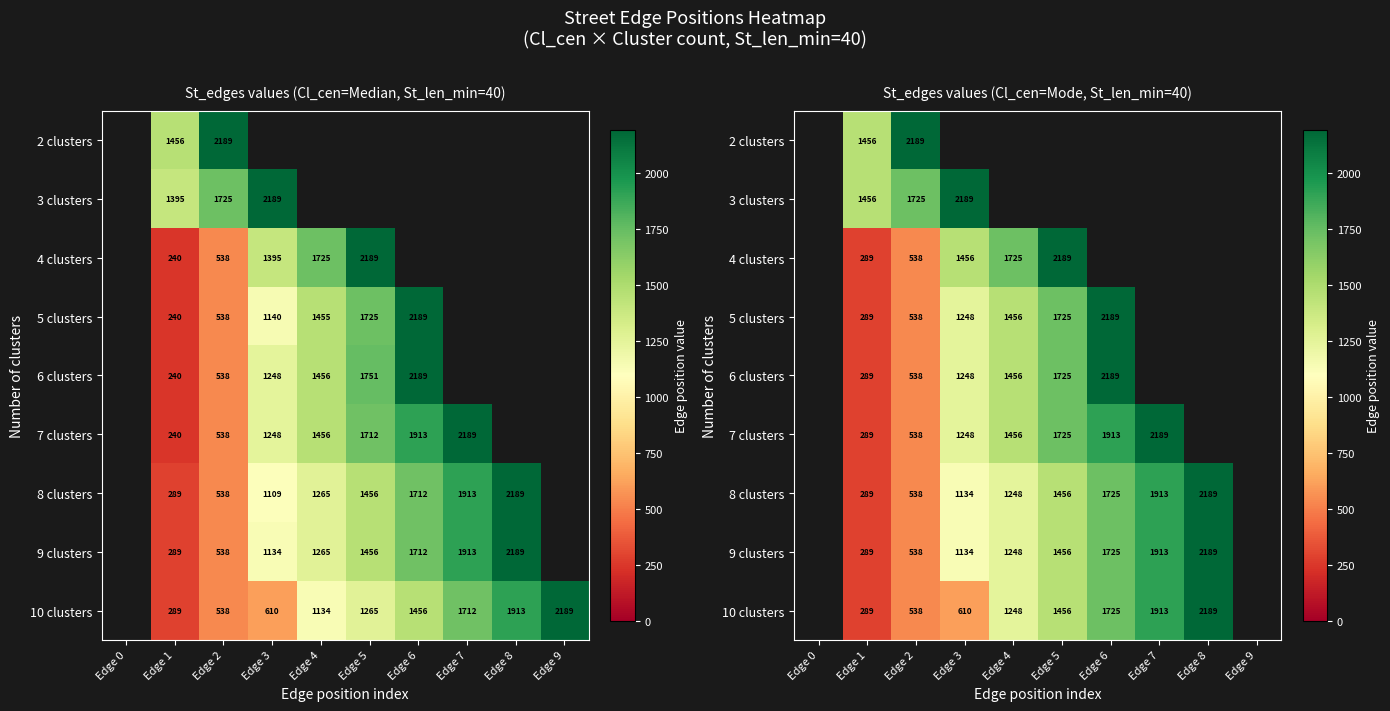

List the series in order of their peak value, highest first.

2 clusters, 3 clusters, 4 clusters, 5 clusters, 6 clusters, 7 clusters, 8 clusters, 9 clusters, 10 clusters